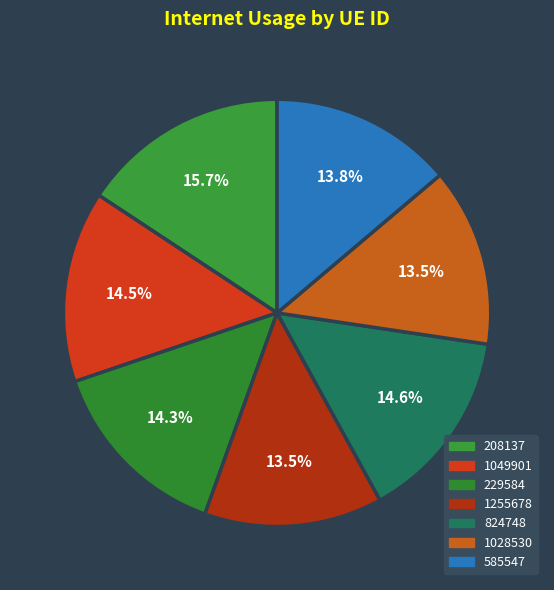

Approximately how many times larger is the value at 1255678 compared to 585547?

1.0